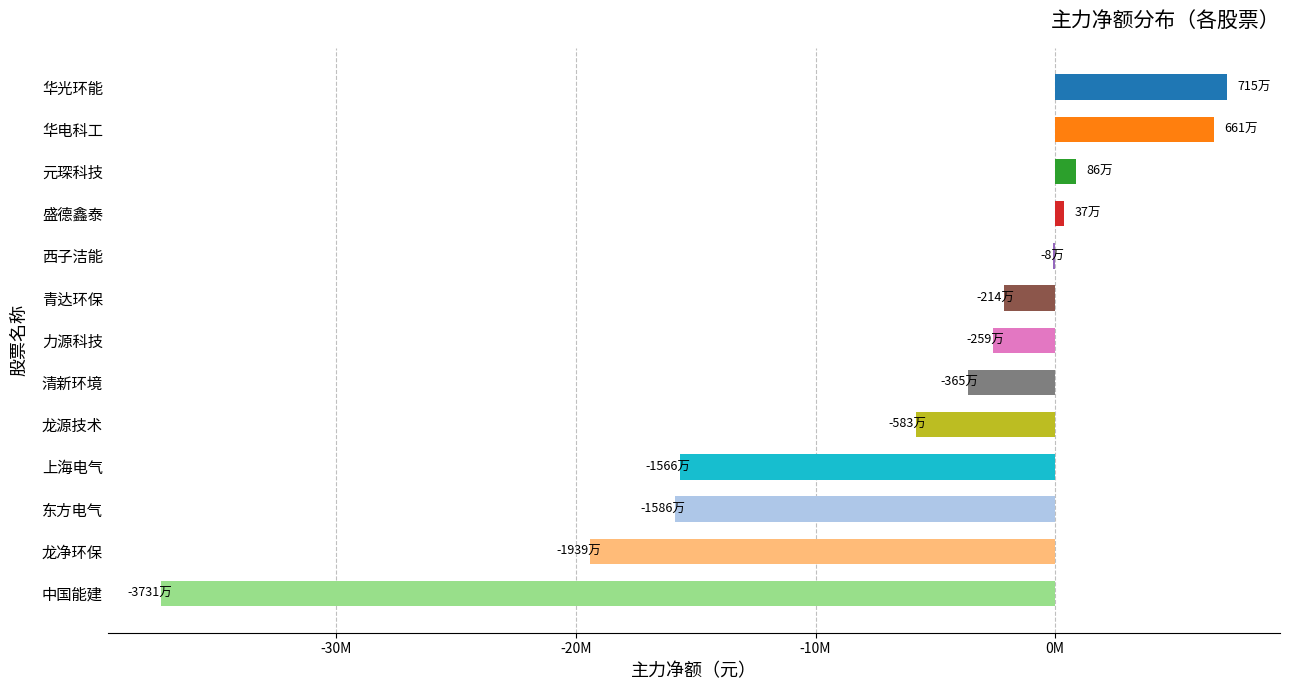

What is the minimum value shown in the chart?

-37306703